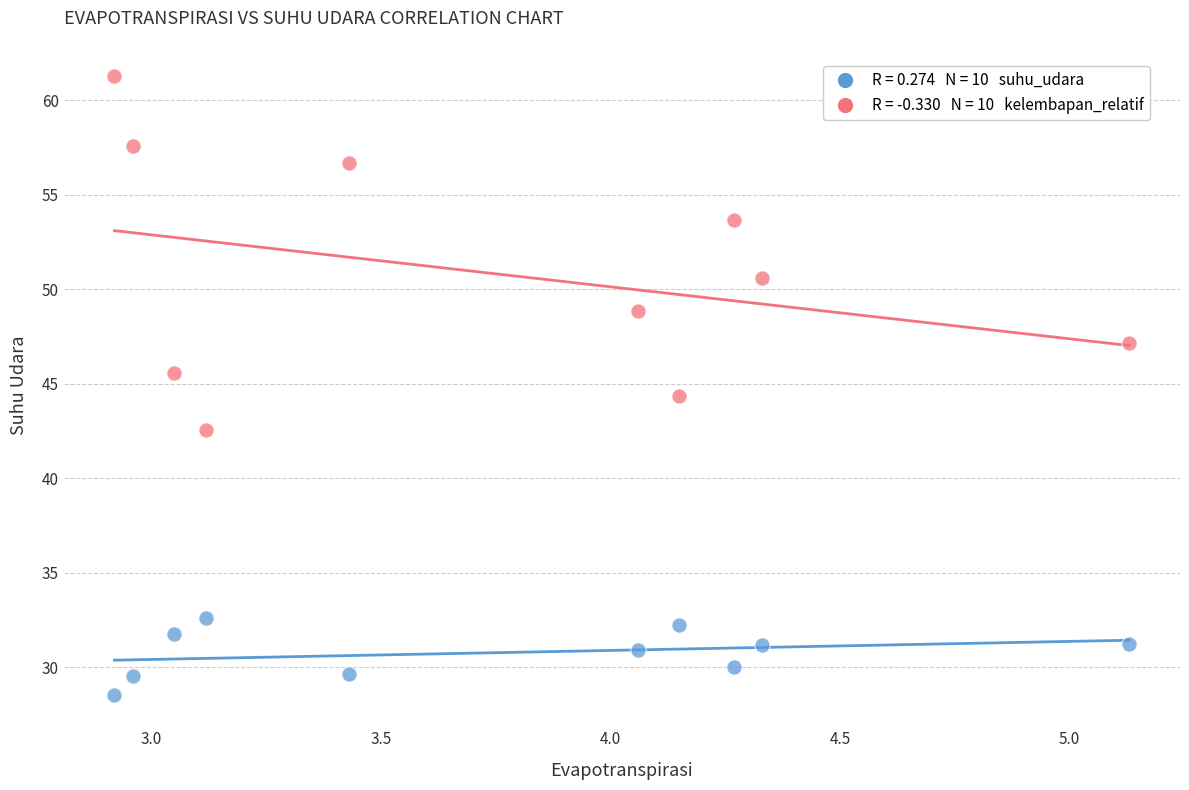

Across all data points, what is the range of Y values (max minus min)?

32.8